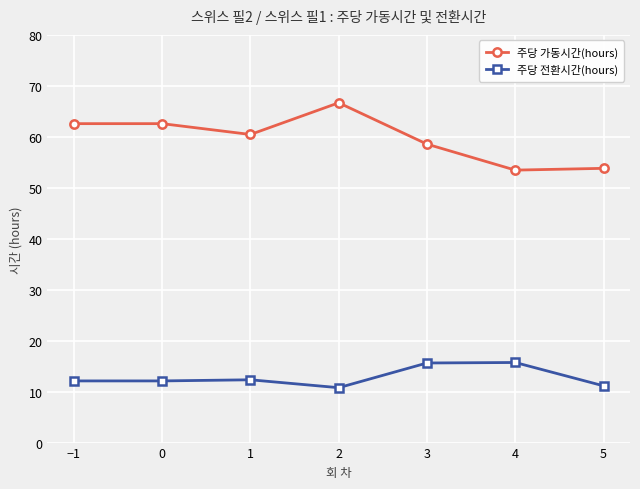

The value of 주당 가동시간(hours) at 4 is 92.9. True or false?

False